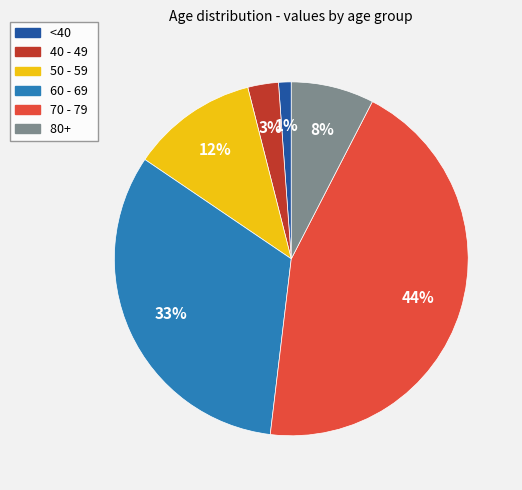

What is the ratio of the value at 80+ to the value at 40 - 49?

2.7